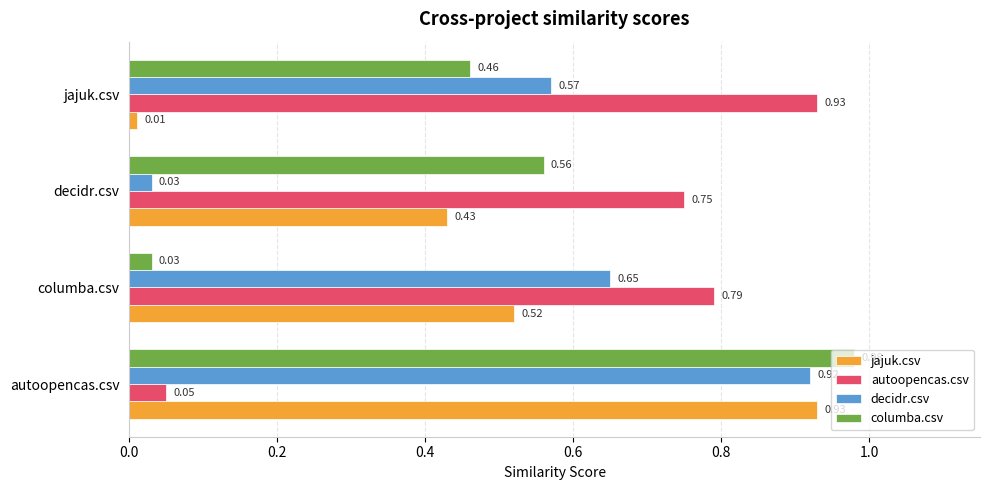

Which series has the largest range (max minus min)?

columba.csv